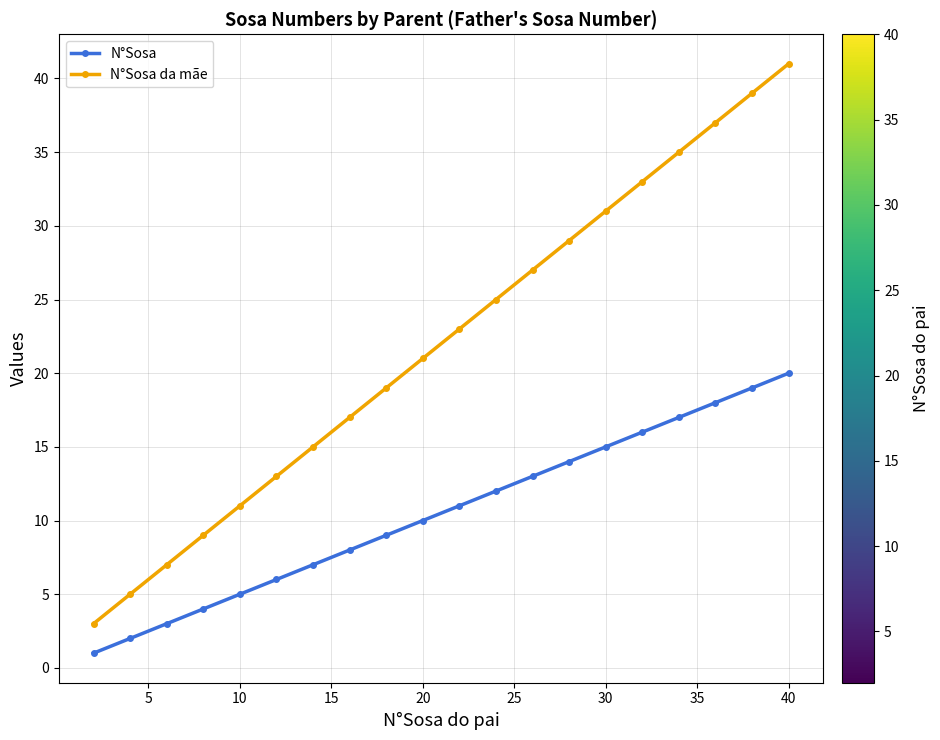

What is the difference between the maximum and minimum values in the N°Sosa da mãe series?

38